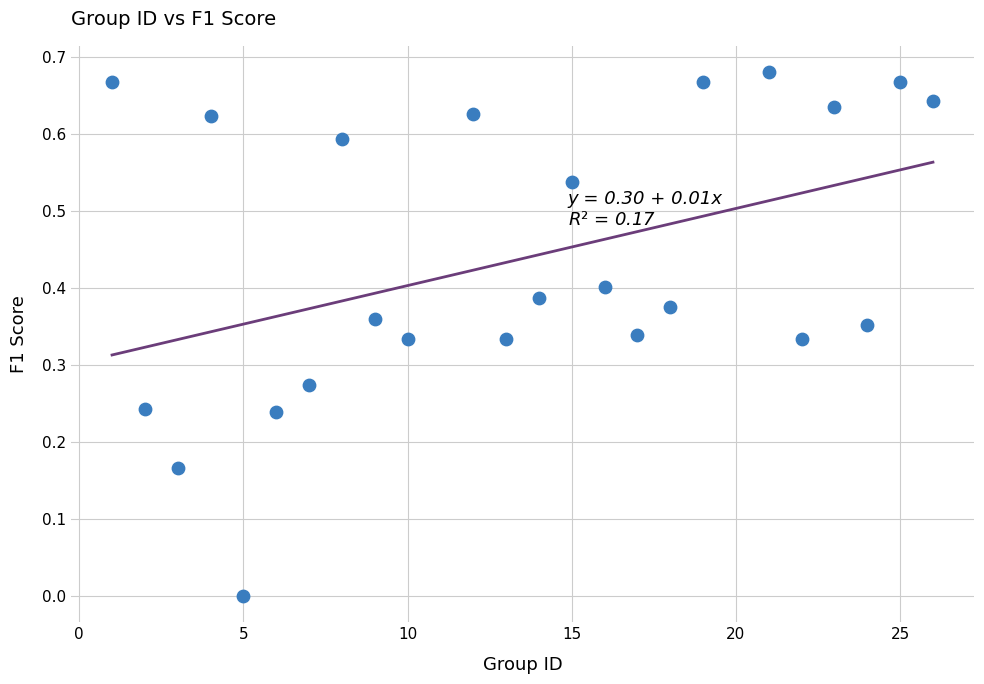

What is the range of X values (max minus min)?

25.0